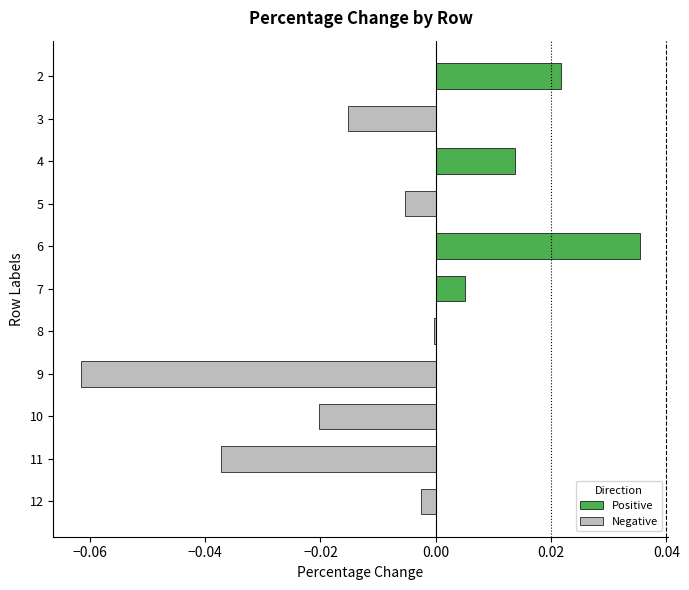

How many distinct data groups are displayed?

1